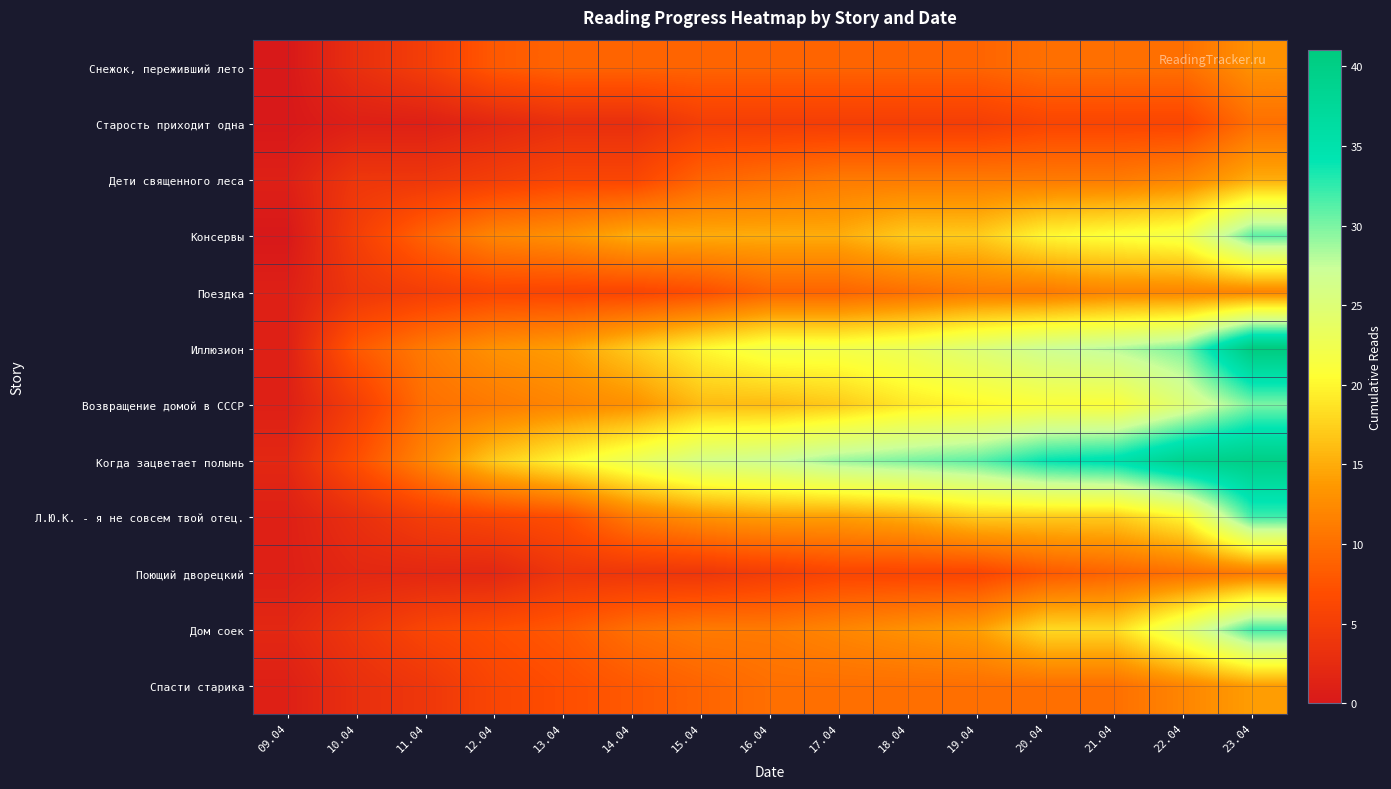

Rank the series at 17.04 from lowest to highest value.

Старость приходит одна, Поющий дворецкий, Снежок, переживший лето, Поездка, Спасти старика, Дети священного леса, Дом соек, Л.Ю.К. - я не совсем твой отец., Консервы, Возвращение домой в СССР, Иллюзион, Когда зацветает полынь